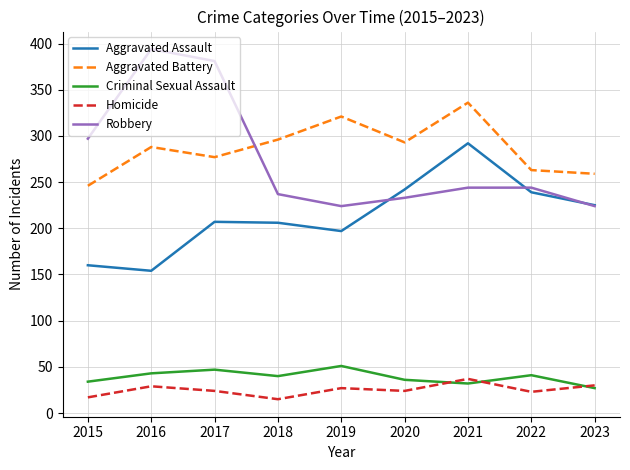

List the series in order of their peak value, lowest first.

Homicide, Criminal Sexual Assault, Aggravated Assault, Aggravated Battery, Robbery